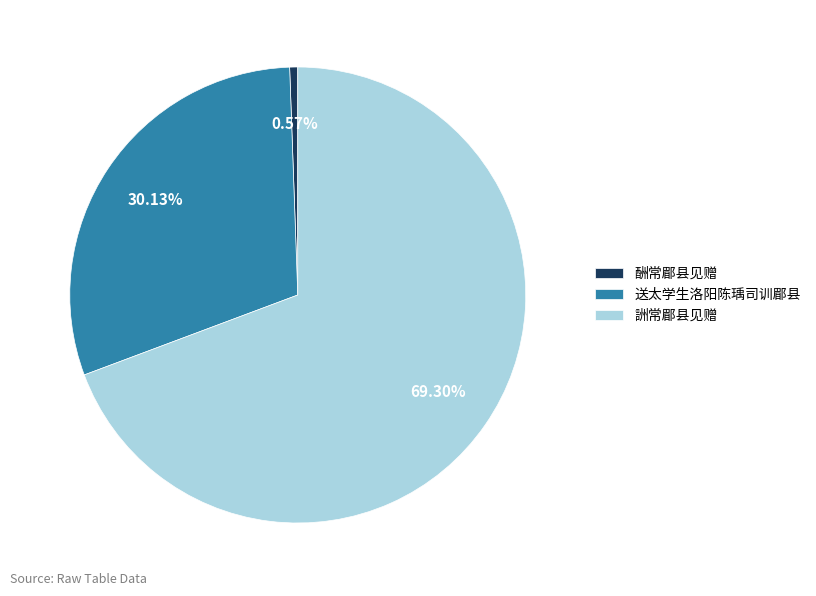

True or false: 詶常郿县见赠 accounts for 83% of the total.

False